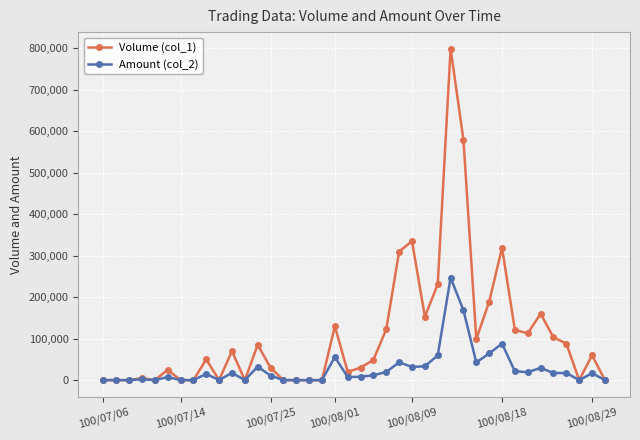

Does the chart display data point markers on the line(s)?

Yes